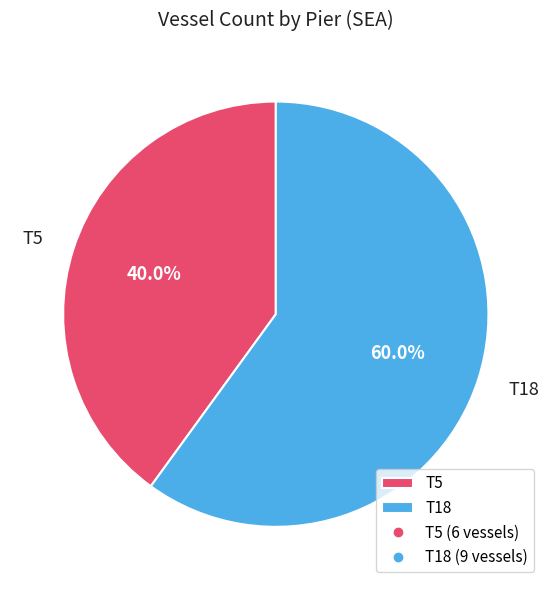

To the nearest percent, what portion does T5 represent?

40%